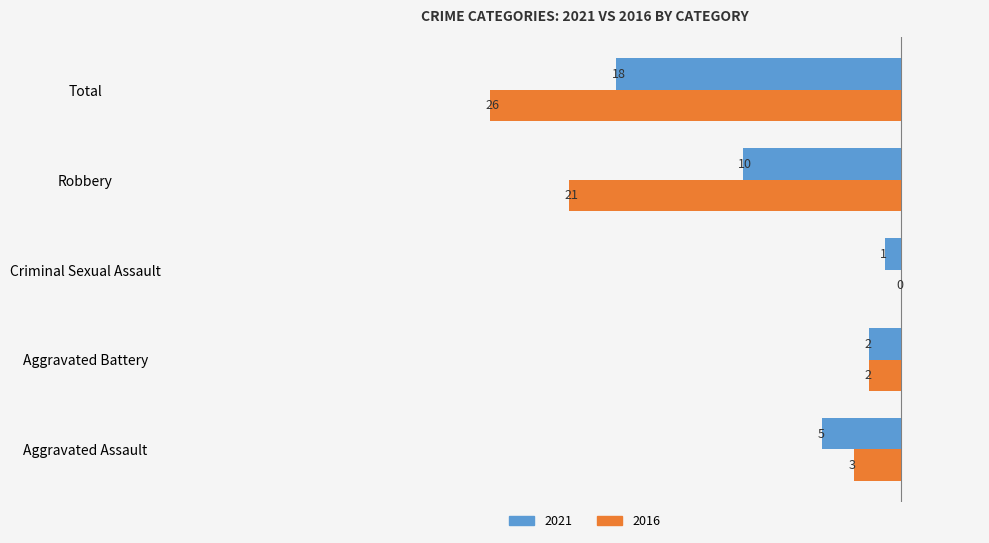

The 2021 series shows 7 at Aggravated Assault. True or false?

False